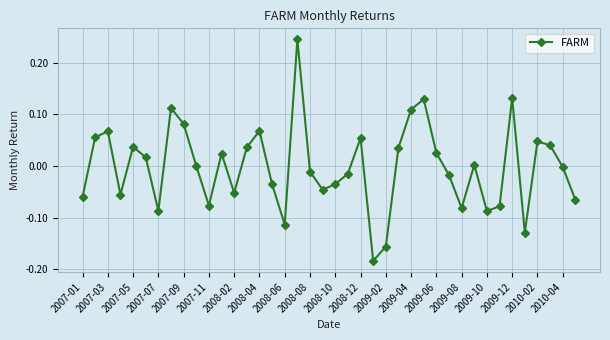

How many points are lower than both their immediate neighbors (excluding endpoints)?

10